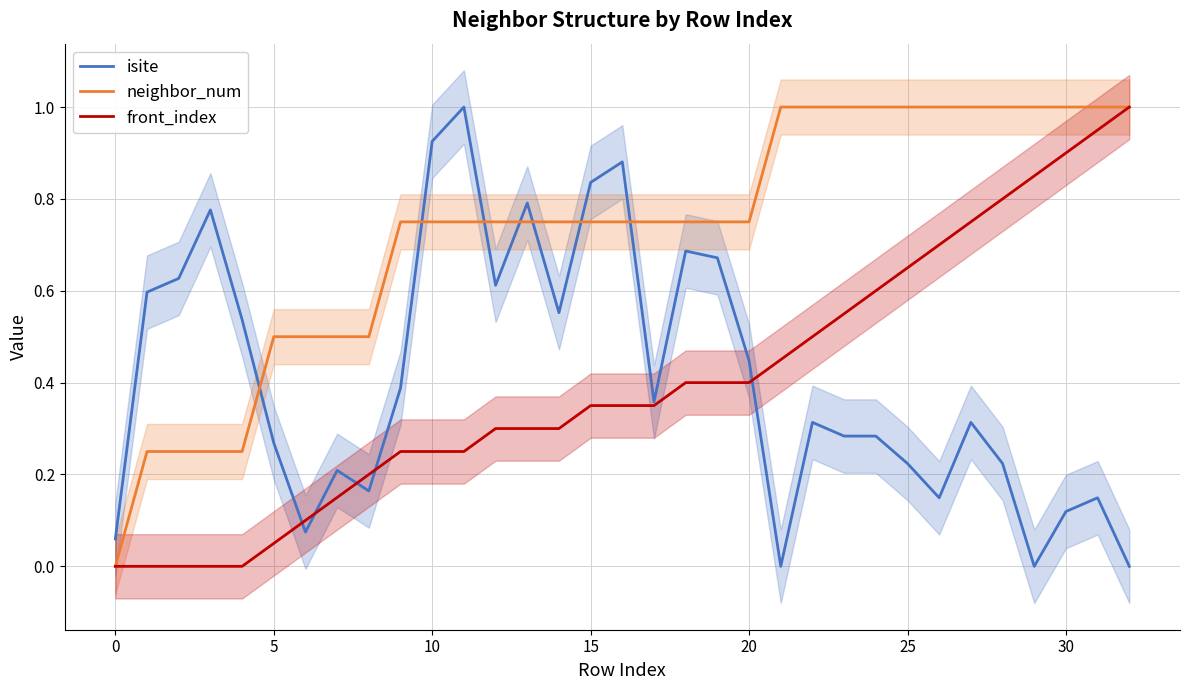

What are all the series names shown in the legend?

isite, neighbor_num, front_index